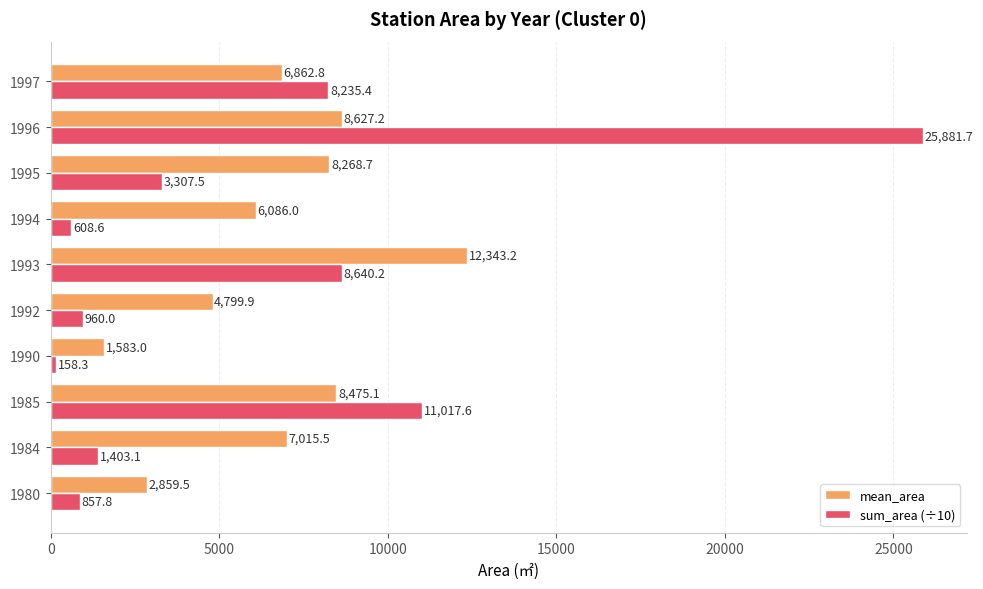

Which series has the largest range (max minus min)?

sum_area (÷10)